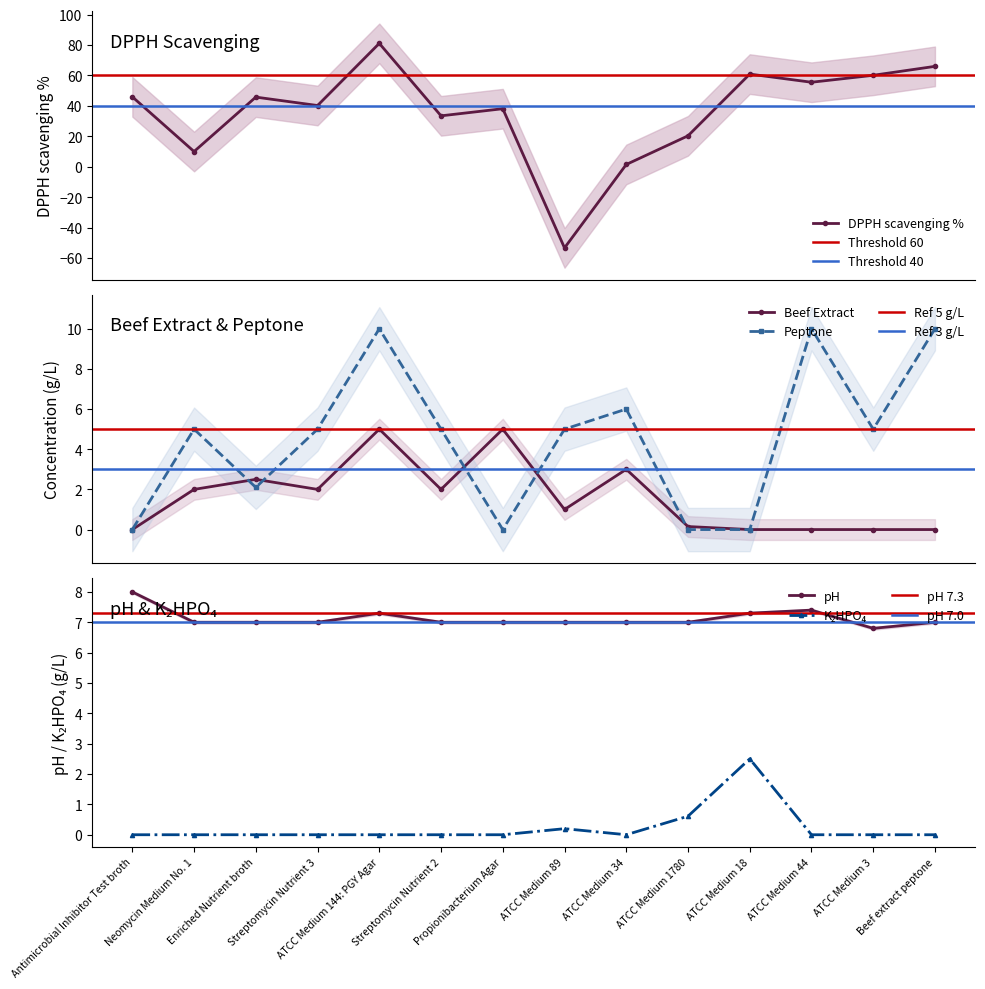

Which label corresponds to the largest value in the chart?

ATCC Medium 144: PGY Agar